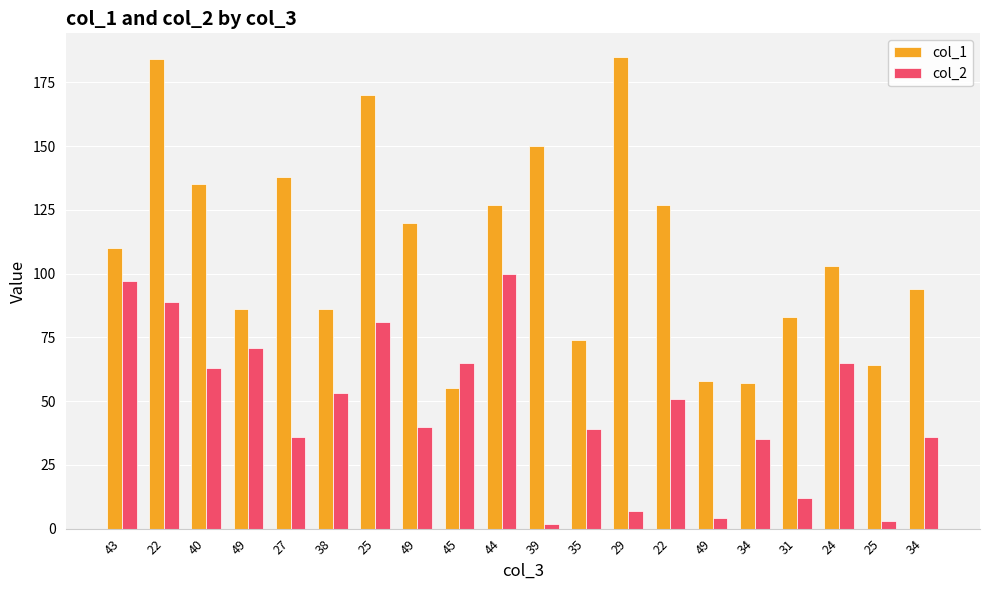

Which series has the widest spread of values?

col_1